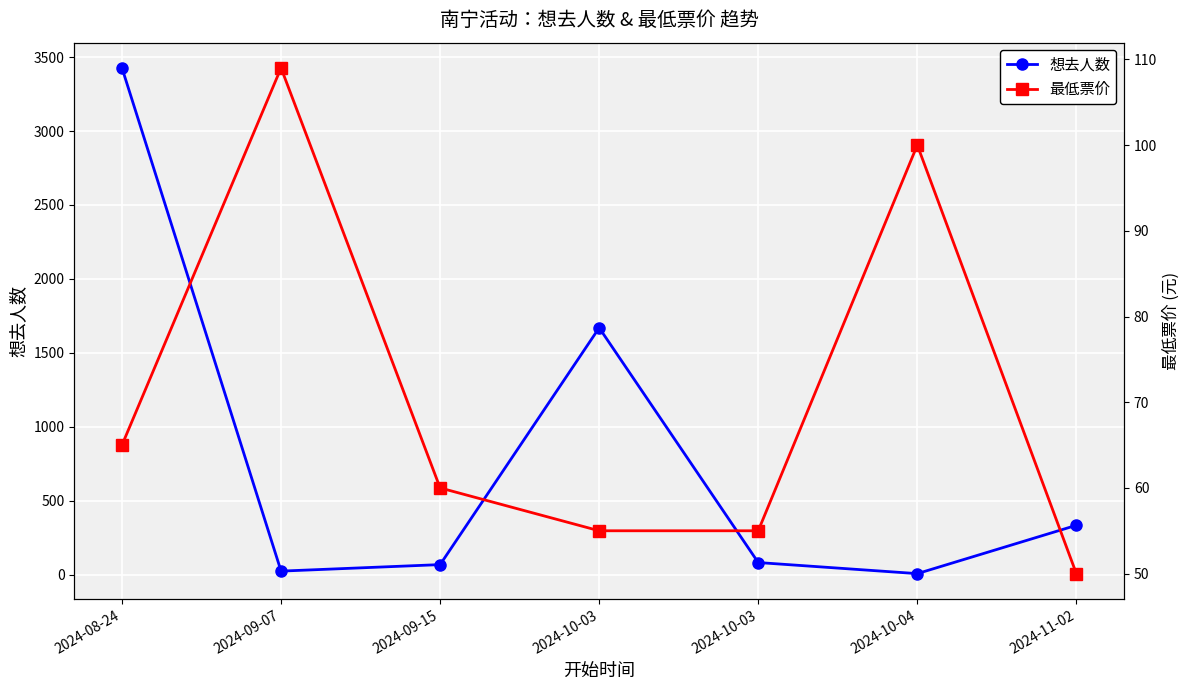

Where does the 想去人数 series first go above 81?

2024-08-24